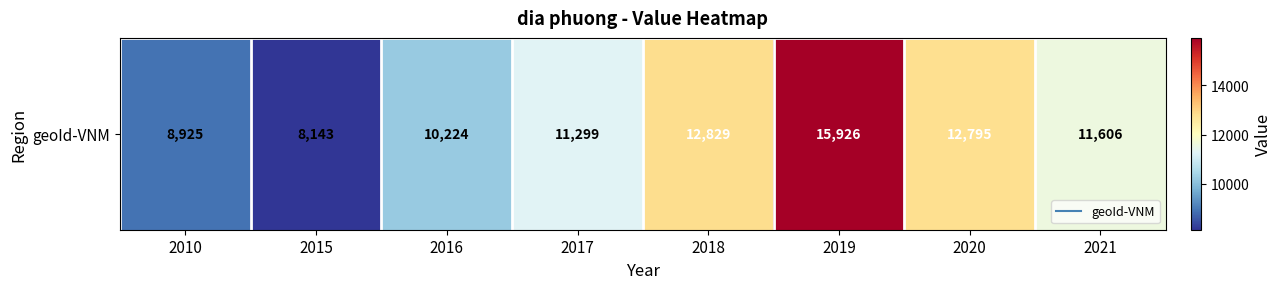

List the labels in order of value, largest first.

2019, 2018, 2020, 2021, 2017, 2016, 2010, 2015